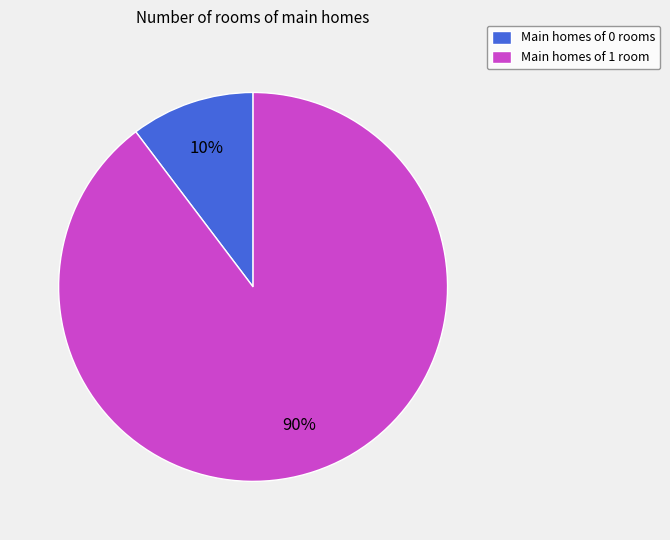

The Main homes of 1 room slice represents 99% of the pie. True or false?

False